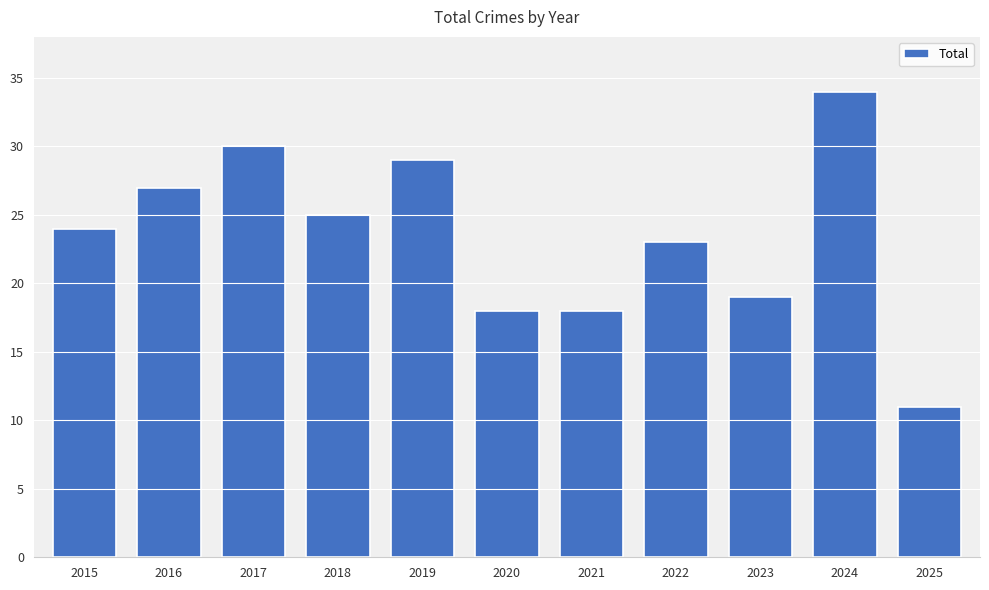

What is the average value?

23